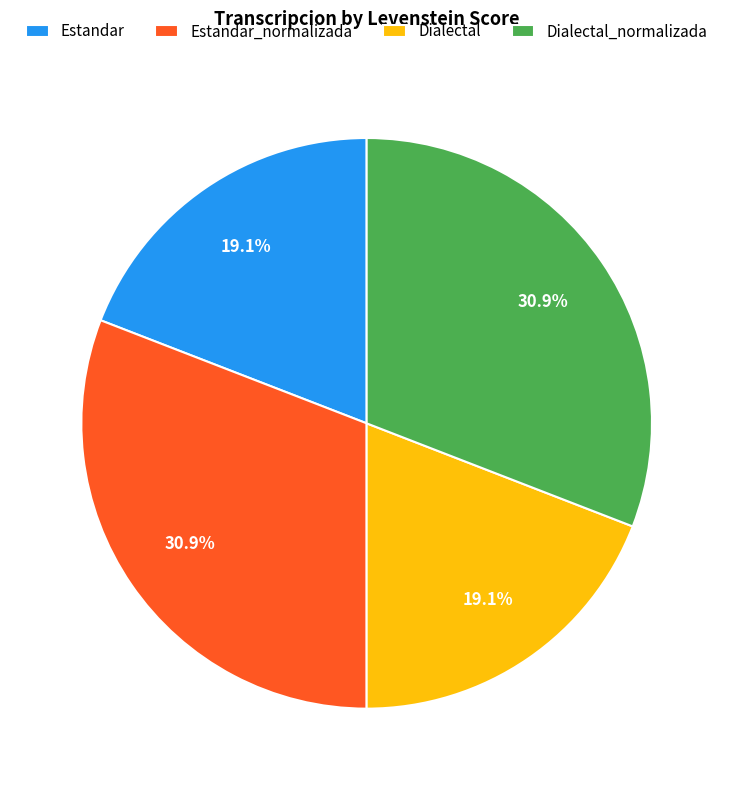

To the nearest percent, what is the average slice percentage?

25%